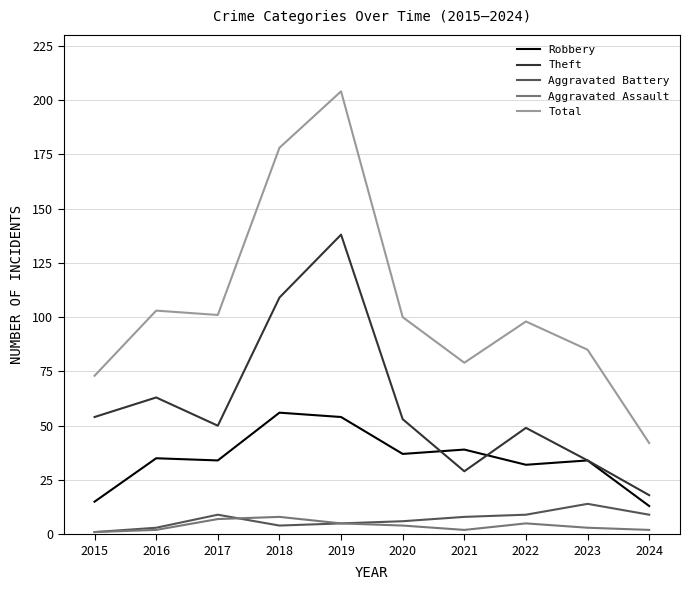

Which series has the widest spread of values?

Total